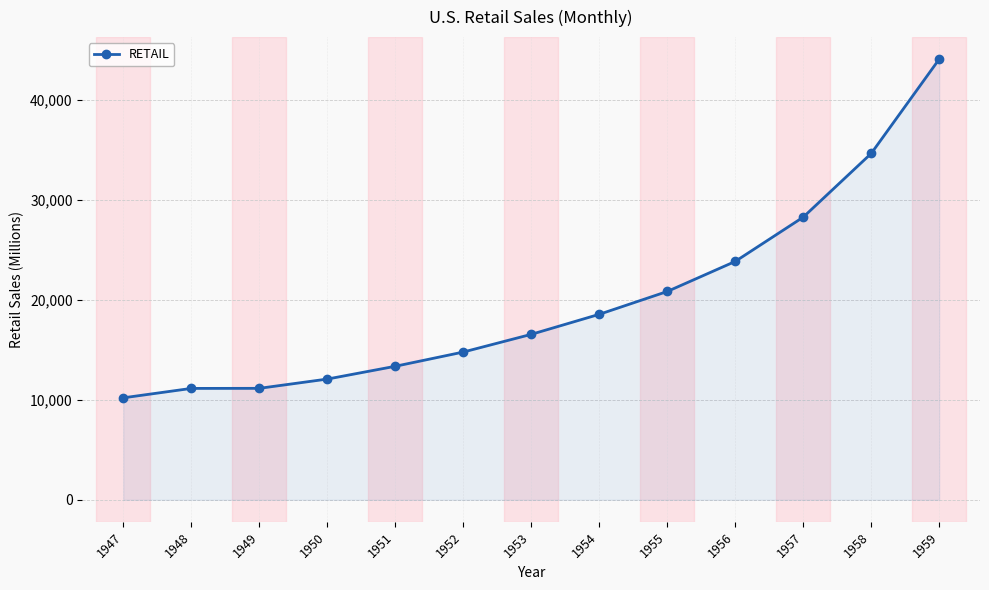

How many lines are shown in the chart?

1